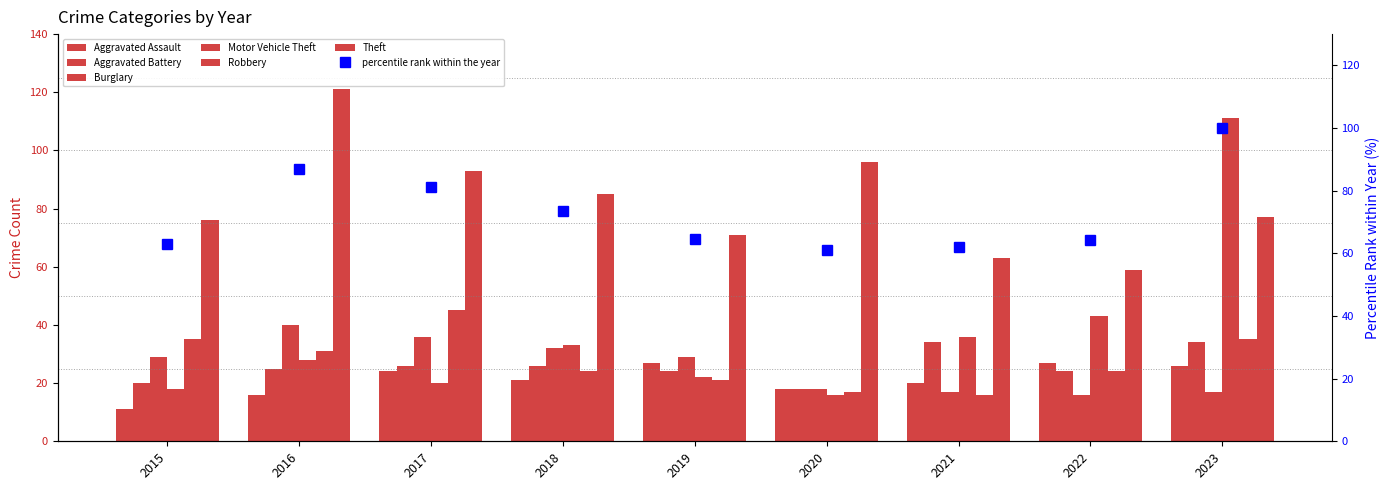

Reading right to left, transcribe all the data shown in this chart.

Aggravated Assault: 26	27	20	18	27	21	24	16	11
Aggravated Battery: 34	24	34	18	24	26	26	25	20
Burglary: 17	16	17	18	29	32	36	40	29
Motor Vehicle Theft: 111	43	36	16	22	33	20	28	18
Robbery: 35	24	16	17	21	24	45	31	35
Theft: 77	59	63	96	71	85	93	121	76